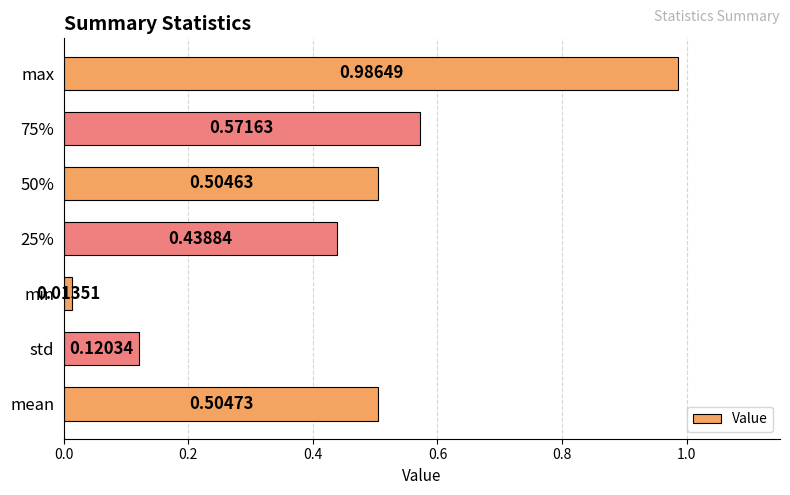

What is the difference between the values at 25% and std?

0.3